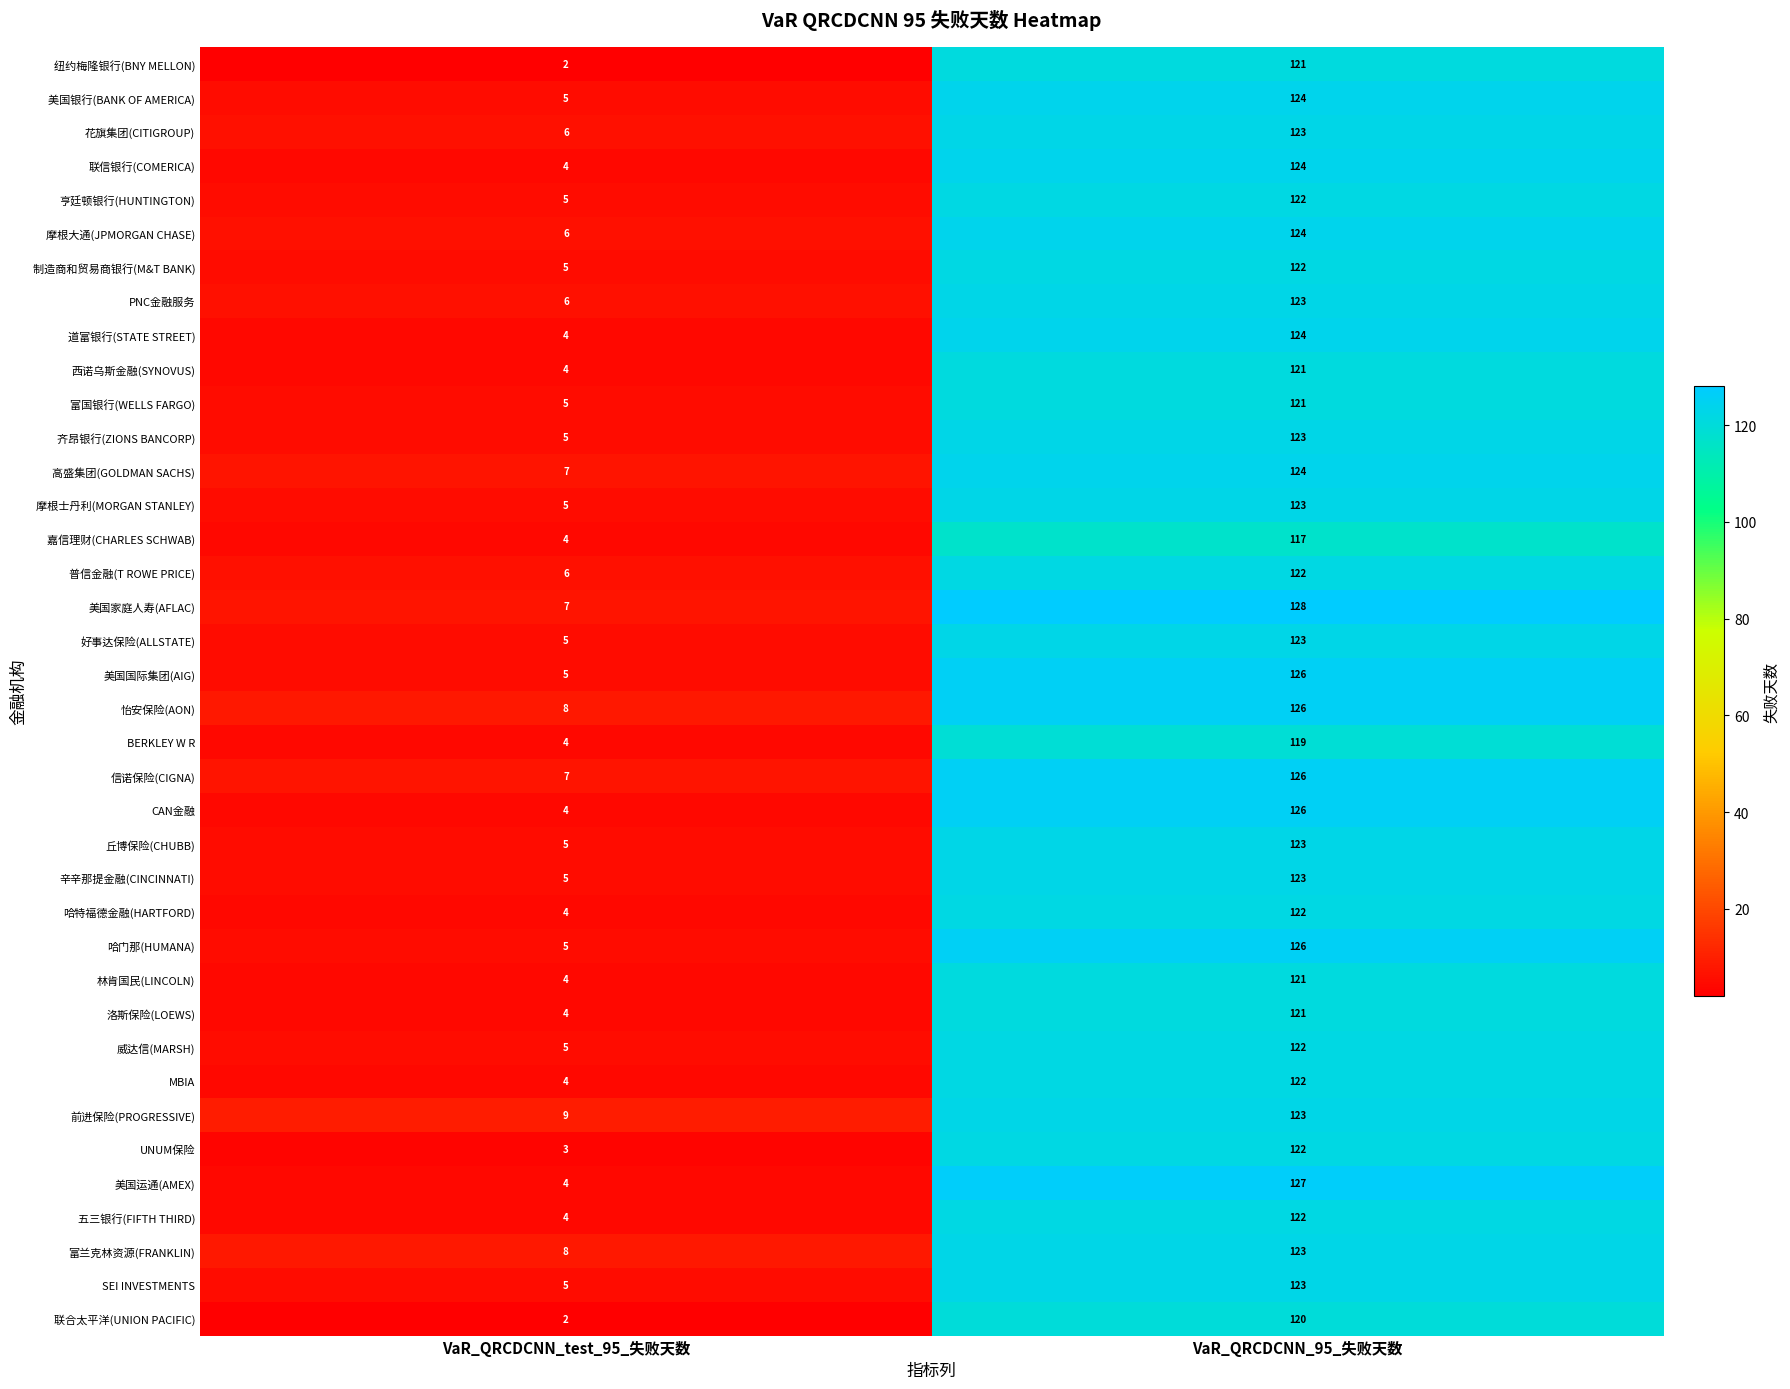

Read the PNC金融服务 value at VaR_QRCDCNN_95_失败天数, to the nearest 5.

125